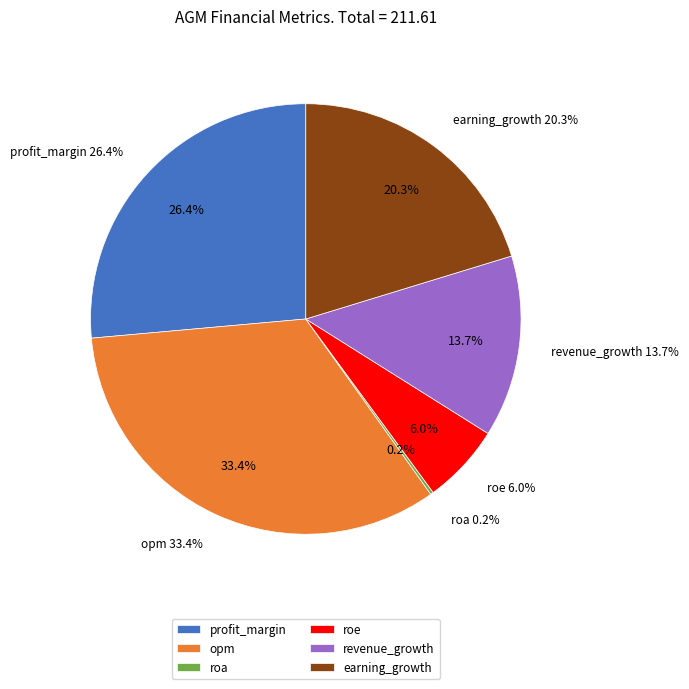

What is the ratio of the value at roe to the value at opm?

0.2